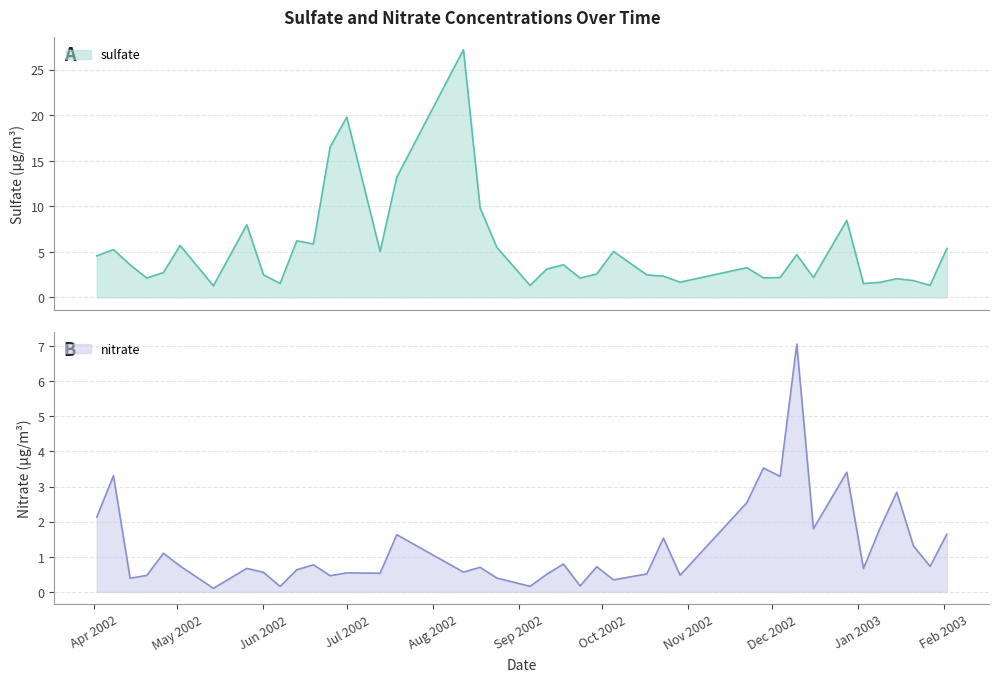

List the series in order of their overall mean, lowest first.

nitrate, sulfate